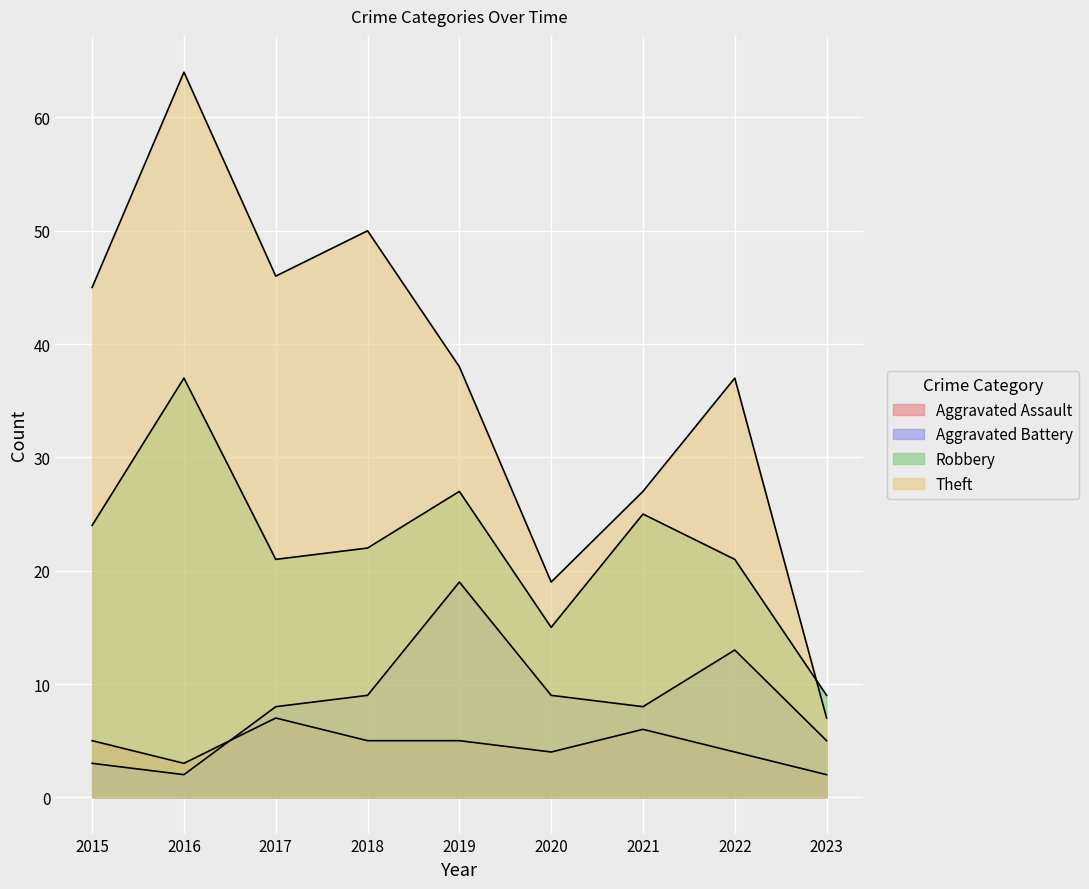

At which label is Theft closest to 35?

2022